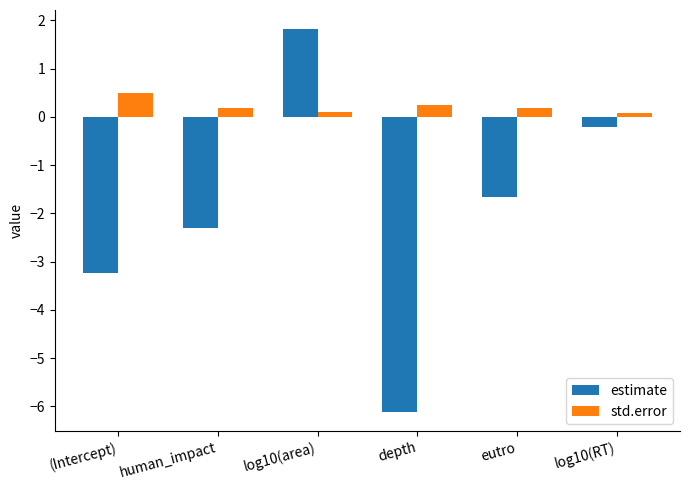

Reading left to right, list all the values displayed in this chart.

estimate: -3.2	-2.3	1.8	-6.1	-1.7	-0.2
std.error: 0.5	0.2	0.1	0.3	0.2	0.1